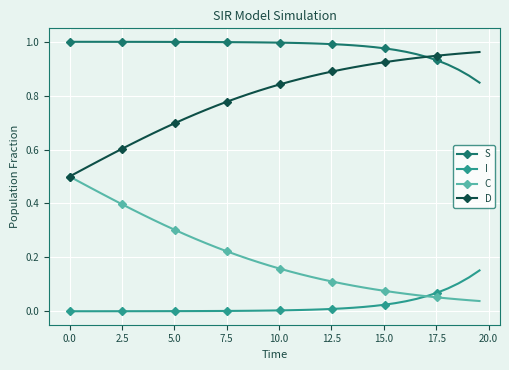

True or false: S and I intersect in this chart.

False